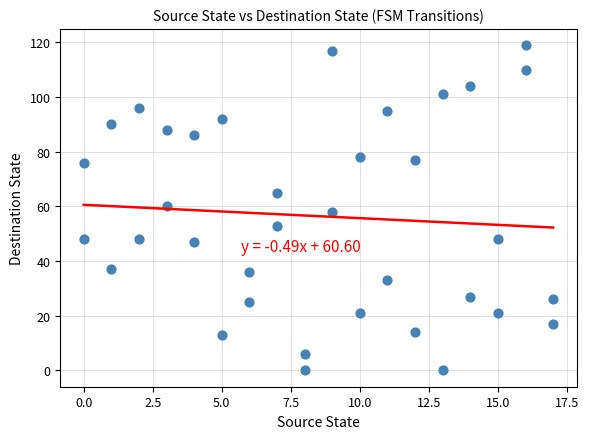

What is the range of Y values (max minus min)?

119